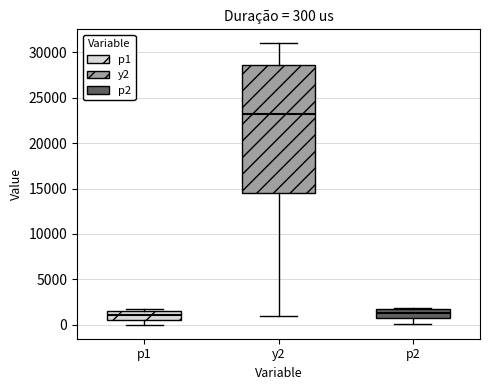

Which box is the tallest, from its lower edge to its upper edge?

y2